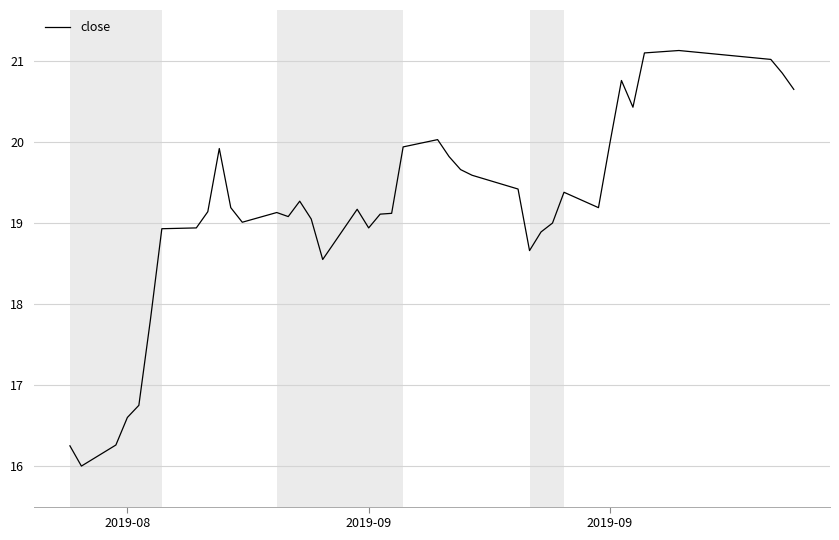

What is the difference between the maximum and minimum values?

5.1